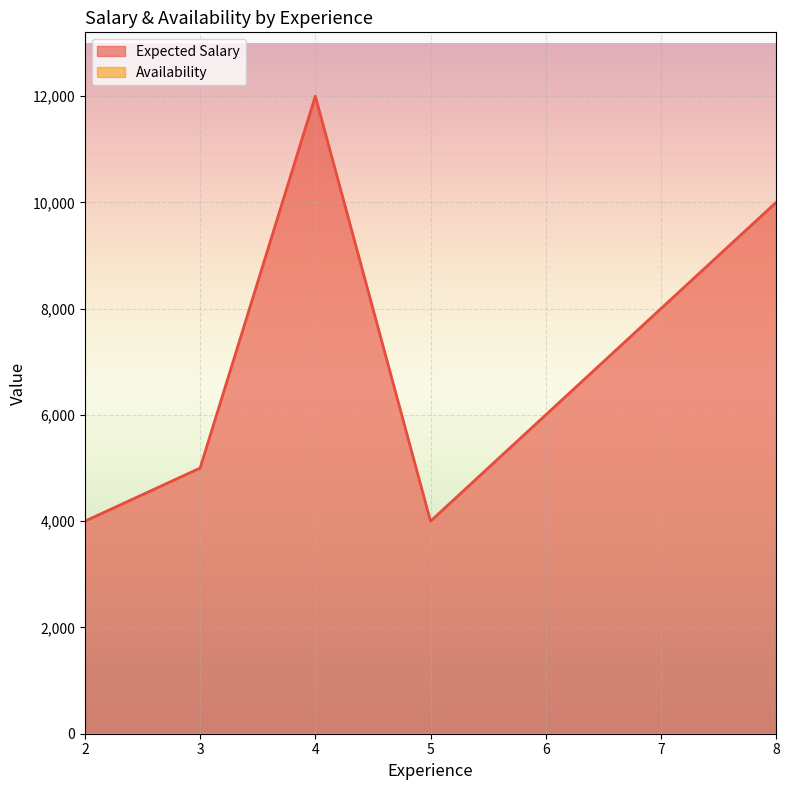

Which series has the largest total across all categories?

Expected Salary